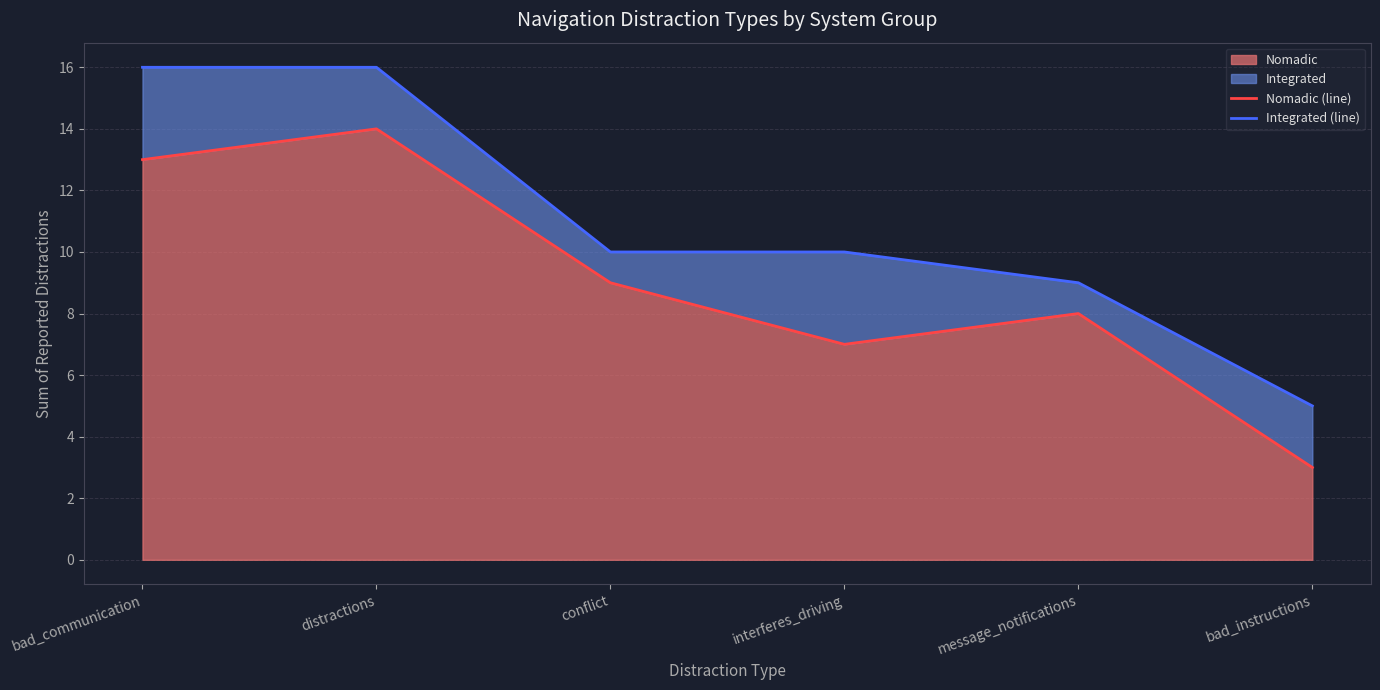

At which label does Integrated (line) first exceed 10?

bad_communication